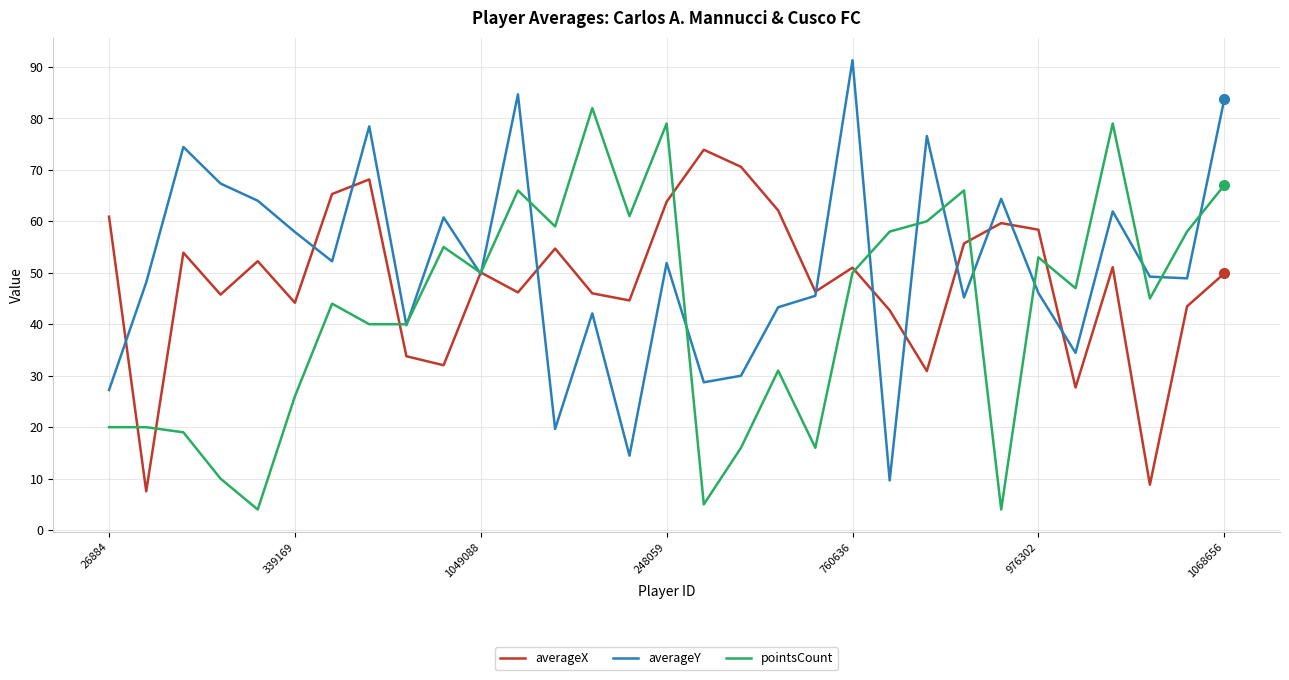

What is the maximum value for averageY?

91.3